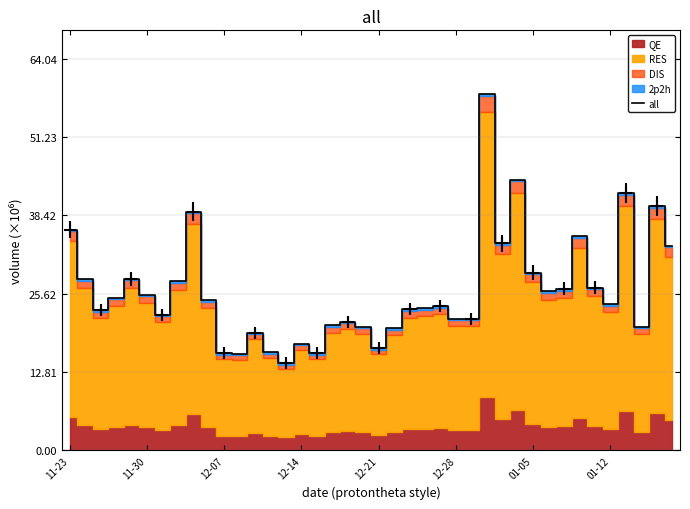

What is the label of the 13th point from the right?

27